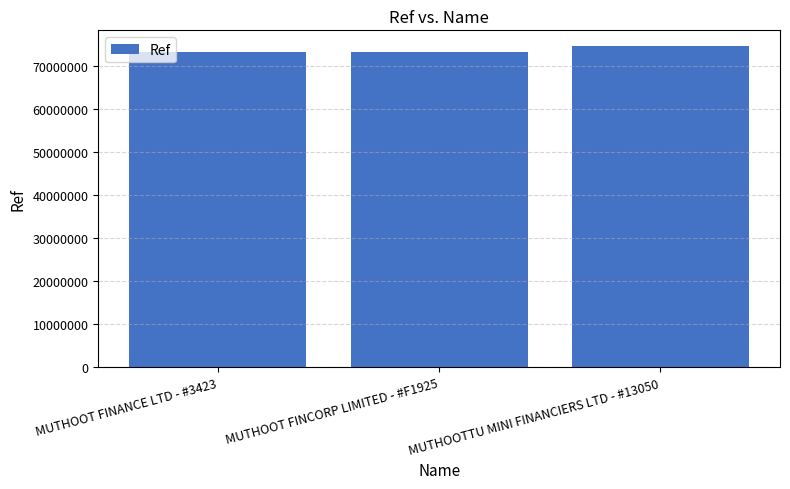

What is the change in value from MUTHOOT FINANCE LTD - #3423 to MUTHOOT FINCORP LIMITED - #F1925?

+37028